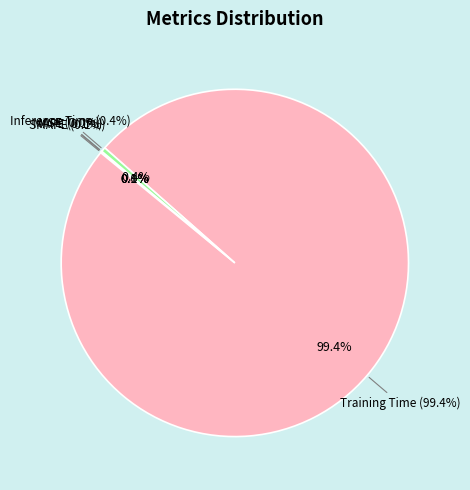

To the nearest percent, what is the difference between the largest and smallest slice percentages?

99%